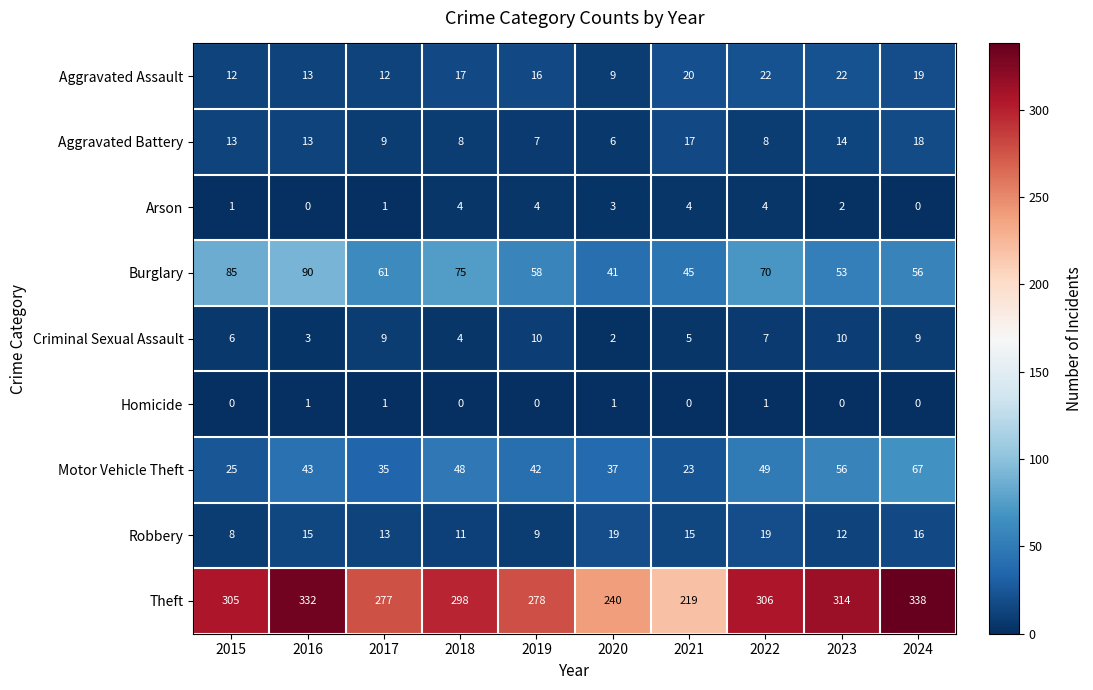

What is the total value across all series at 2017?

418